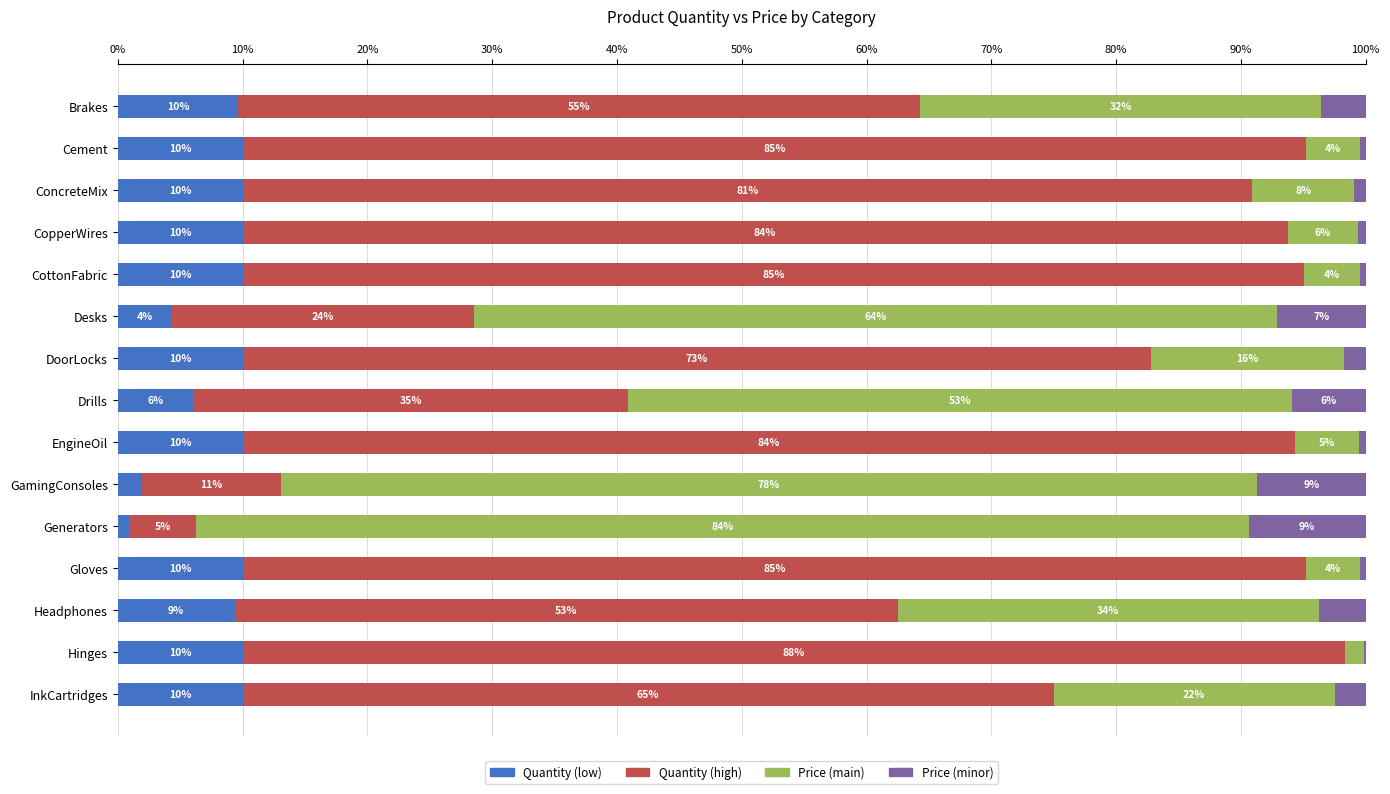

Count the number of categories in the chart.

15